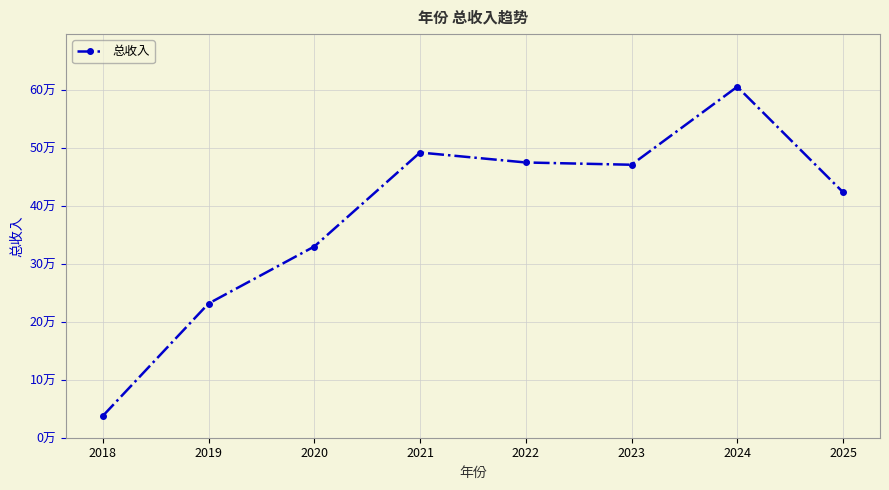

Reading left to right, list all the values displayed in this chart.

2018=37577.8	2019=231494.3	2020=329854.9	2021=492025.5	2022=474854.7	2023=470940.7	2024=605487.0	2025=423618.9